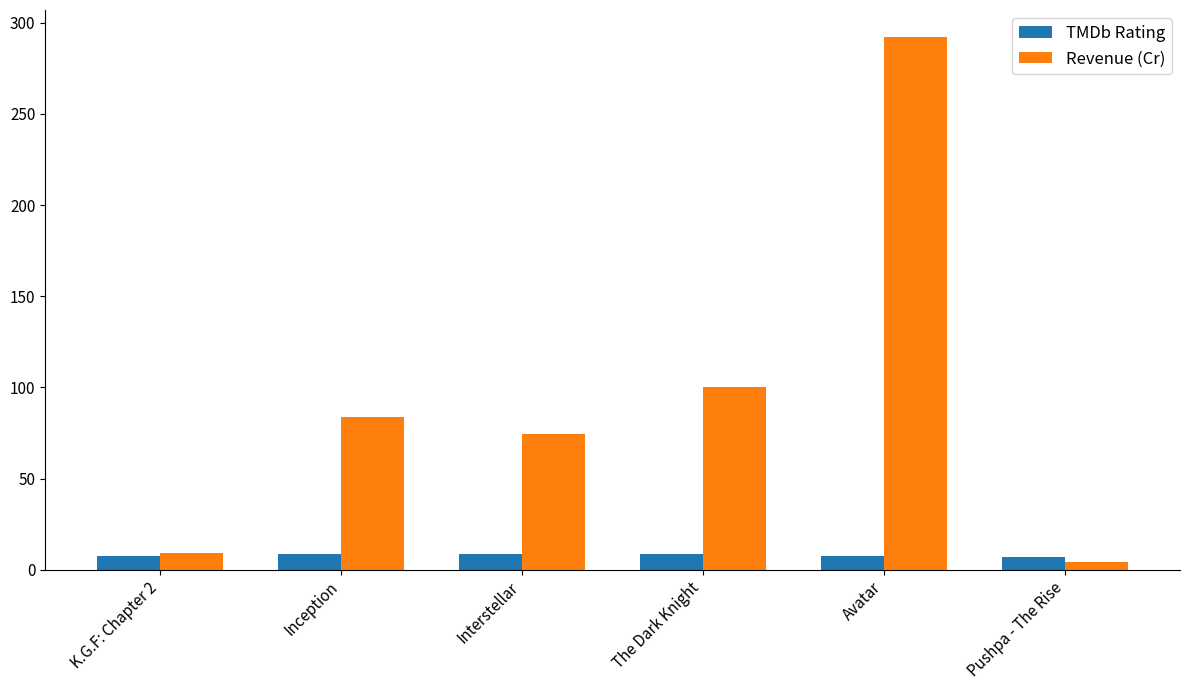

How many distinct data groups are displayed?

2